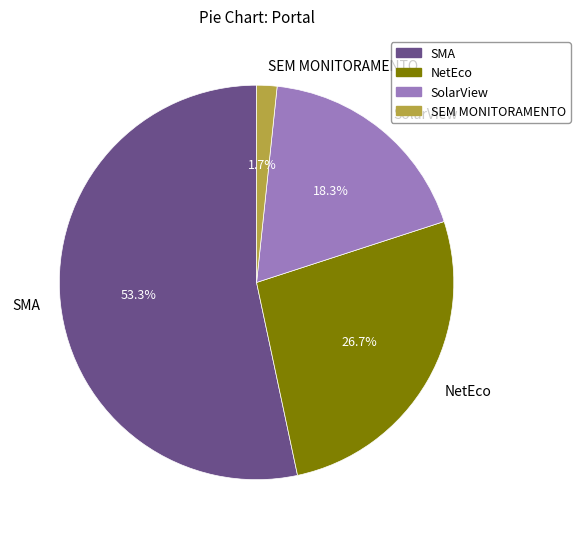

Which category accounts for the majority?

SMA